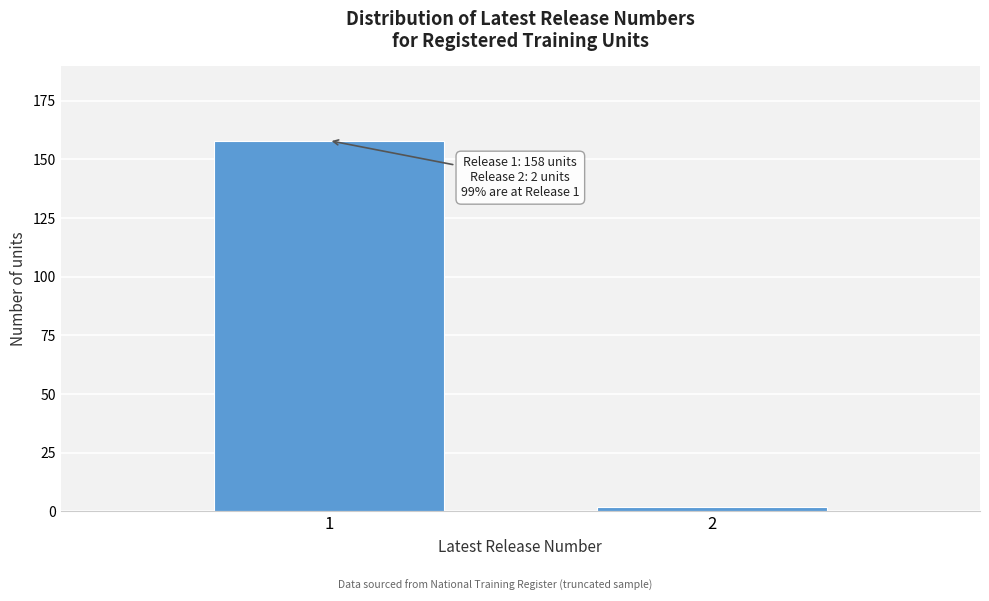

Reading left to right, list all the values displayed in this chart.

1=158	2=2